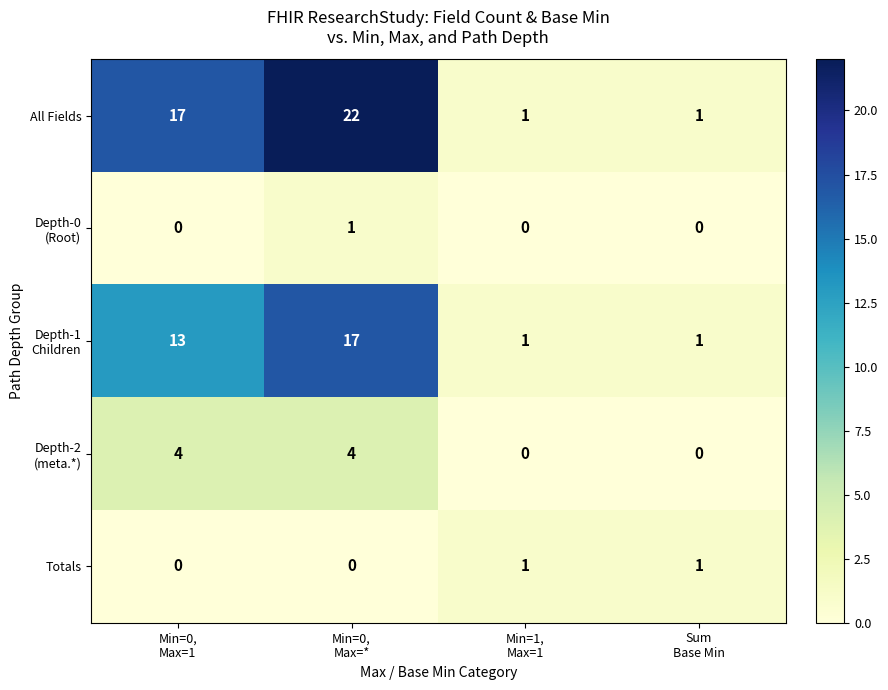

Which series has the largest range (max minus min)?

All Fields